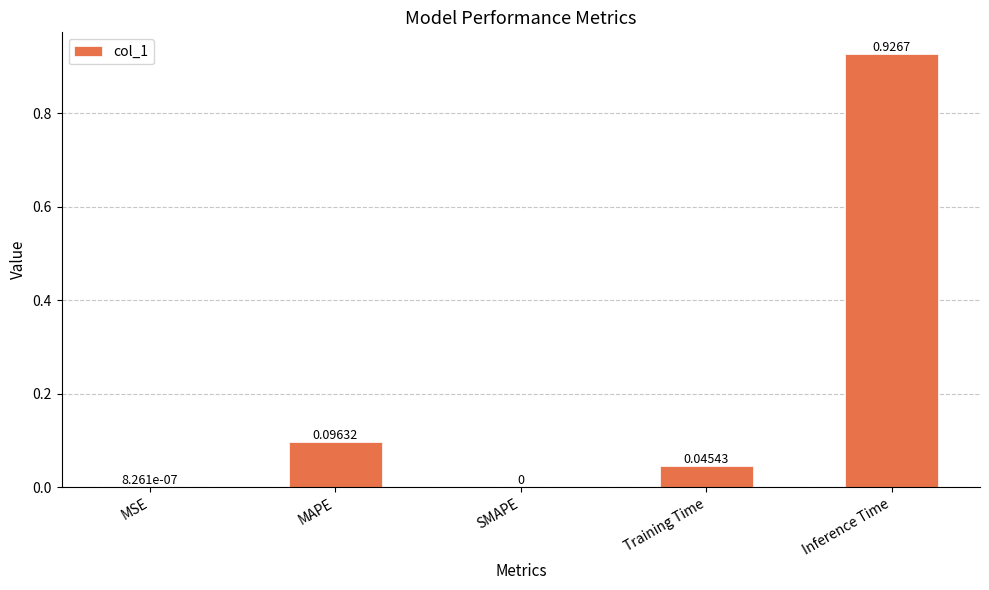

What is the average value?

0.2